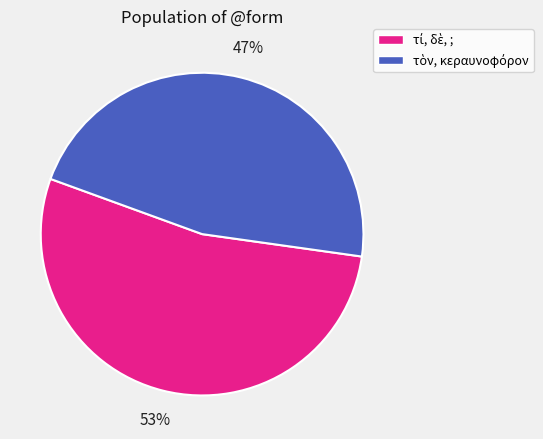

To the nearest percent, what is the average slice percentage?

50%